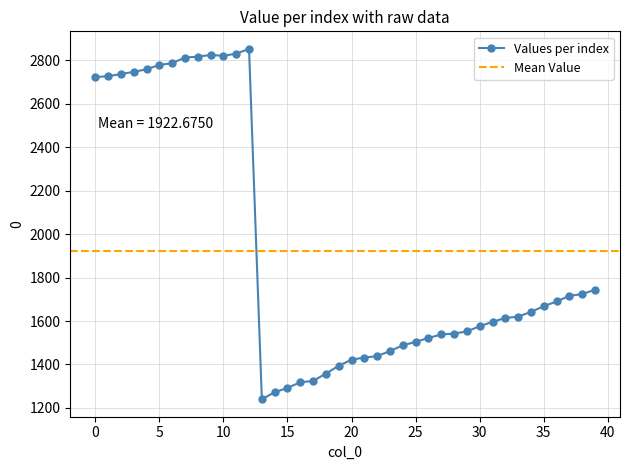

What is the label of the 15th point from the left?

14